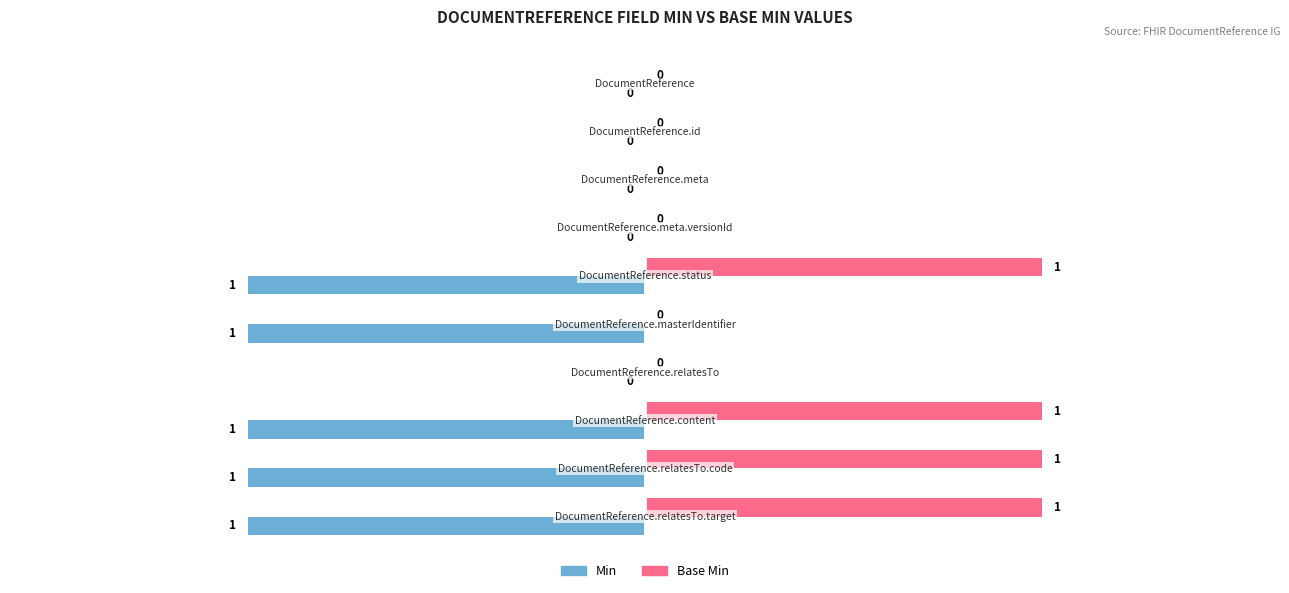

What is the sum of all Base Min values?

4